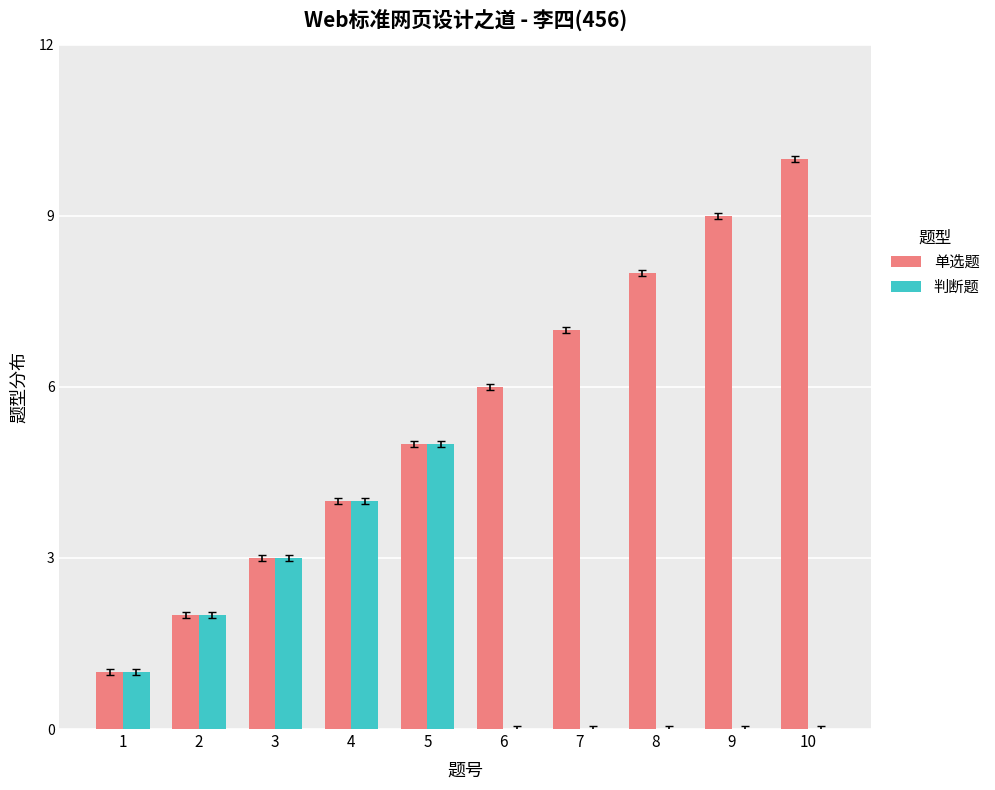

Is it true that 单选题 equals 13 at 8?

False